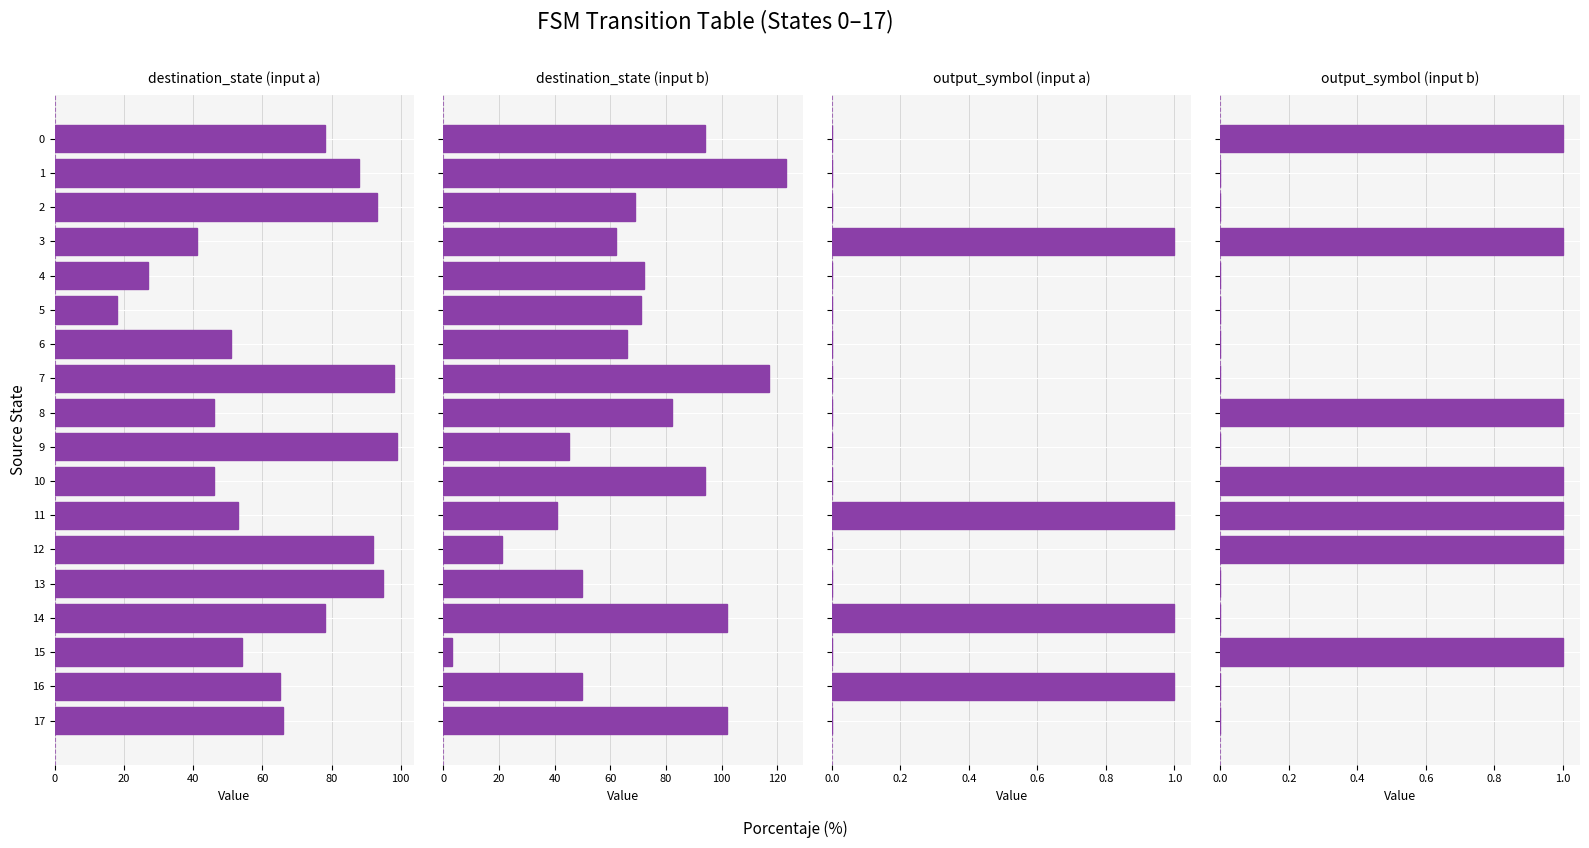

Which has a higher value, 9 or 11?

9